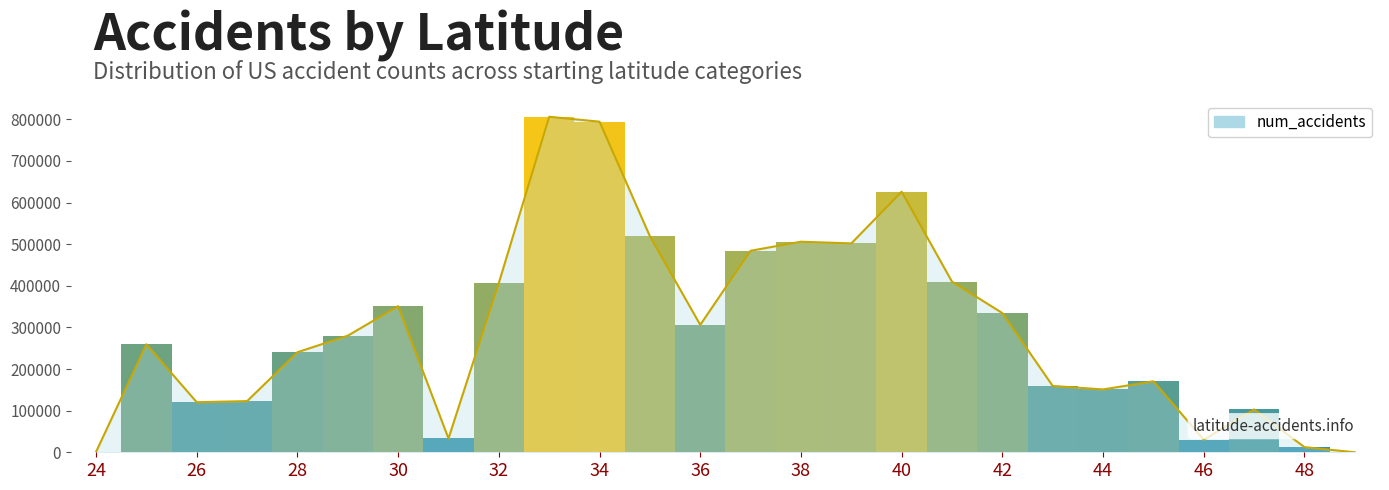

How many bars are there in total?

26